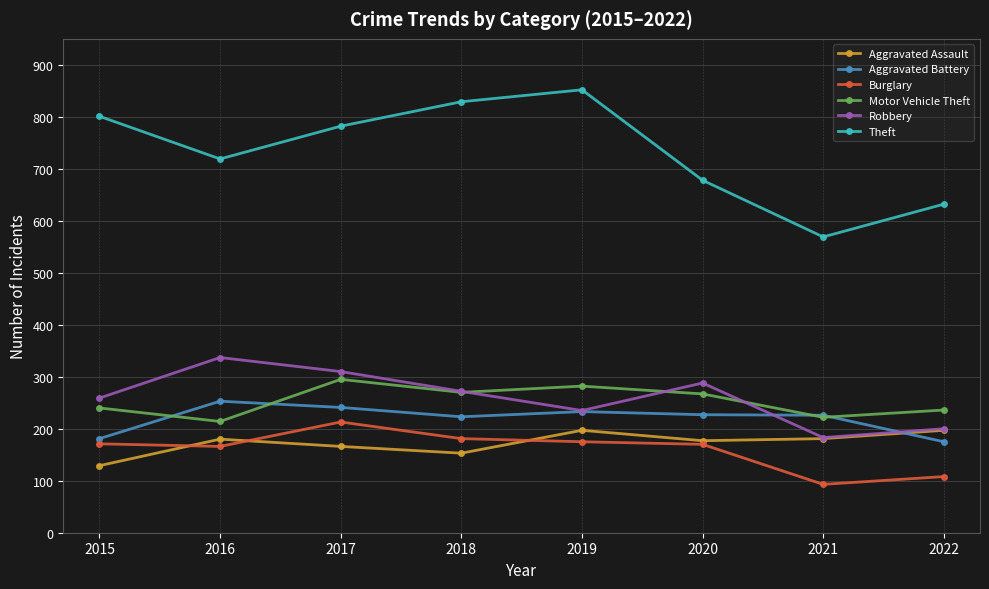

True or false: Aggravated Battery and Burglary intersect in this chart.

False